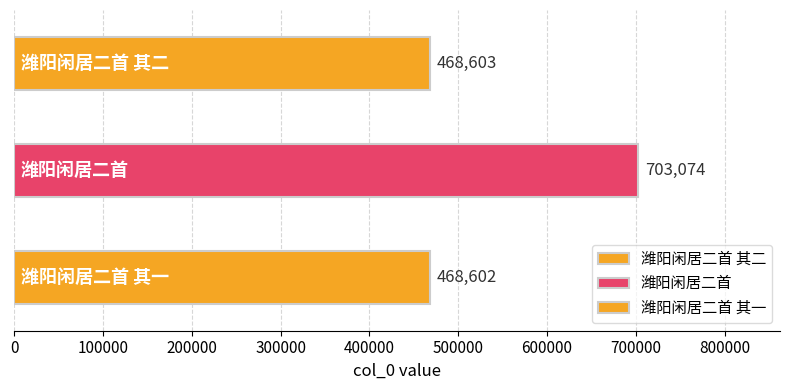

How many values exceed 468603?

1